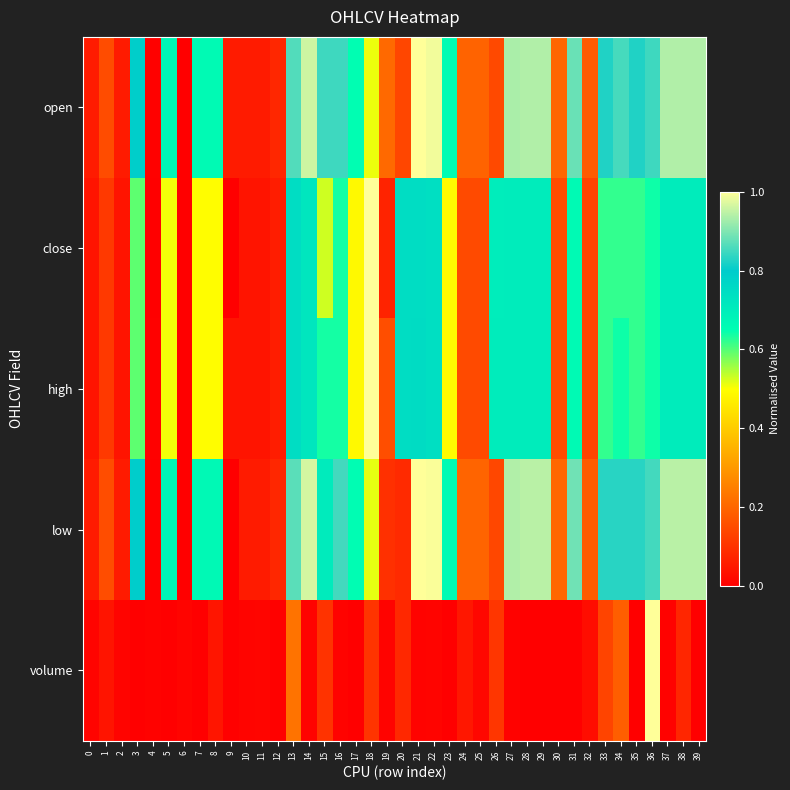

Reading left to right, transcribe all the data shown in this chart.

open: 0=0.1	1=0.2	2=0.1	3=0.8	4=0.0	5=0.7	6=0.0	7=0.7	8=0.7	9=0.1	10=0.1	11=0.1	12=0.1	13=0.9	14=1.0	15=0.8	16=0.8	17=0.7	18=0.5	19=0.2	20=0.1	21=1.0	22=1.0	23=0.7	24=0.2	25=0.2	26=0.1	27=0.9	28=0.9	29=0.9	30=0.2	31=0.9	32=0.2	33=0.8	34=0.9	35=0.8	36=0.8	37=0.9	38=0.9	39=0.9
close: 0=0.0	1=0.1	2=0.0	3=0.6	4=0.0	5=0.5	6=0.0	7=0.5	8=0.5	9=0.0	10=0.0	11=0.0	12=0.1	13=0.7	14=0.7	15=0.5	16=0.6	17=0.5	18=1.0	19=0.1	20=0.7	21=0.7	22=0.7	23=0.5	24=0.1	25=0.1	26=0.7	27=0.7	28=0.7	29=0.7	30=0.2	31=0.7	32=0.1	33=0.6	34=0.6	35=0.6	36=0.6	37=0.7	38=0.7	39=0.7
high: 0=0.0	1=0.1	2=0.0	3=0.6	4=0.0	5=0.5	6=0.0	7=0.5	8=0.5	9=0.0	10=0.0	11=0.0	12=0.1	13=0.7	14=0.7	15=0.6	16=0.6	17=0.5	18=1.0	19=0.2	20=0.7	21=0.8	22=0.7	23=0.5	24=0.1	25=0.1	26=0.7	27=0.7	28=0.7	29=0.7	30=0.2	31=0.7	32=0.1	33=0.6	34=0.6	35=0.6	36=0.6	37=0.7	38=0.7	39=0.7
low: 0=0.1	1=0.2	2=0.1	3=0.8	4=0.0	5=0.7	6=0.0	7=0.7	8=0.7	9=0.0	10=0.1	11=0.1	12=0.1	13=0.9	14=1.0	15=0.7	16=0.9	17=0.7	18=0.5	19=0.1	20=0.1	21=1.0	22=1.0	23=0.7	24=0.2	25=0.2	26=0.1	27=0.9	28=0.9	29=0.9	30=0.2	31=0.9	32=0.2	33=0.8	34=0.8	35=0.8	36=0.9	37=0.9	38=0.9	39=0.9
volume: 0=0.0	1=0.0	2=0.0	3=0.0	4=0.0	5=0.0	6=0.0	7=0.0	8=0.0	9=0.0	10=0.0	11=0.0	12=0.0	13=0.2	14=0.0	15=0.1	16=0.0	17=0.0	18=0.1	19=0.0	20=0.1	21=0.0	22=0.0	23=0.0	24=0.0	25=0.0	26=0.1	27=0.0	28=0.0	29=0.0	30=0.0	31=0.0	32=0.0	33=0.1	34=0.2	35=0.0	36=1.0	37=0.0	38=0.1	39=0.0